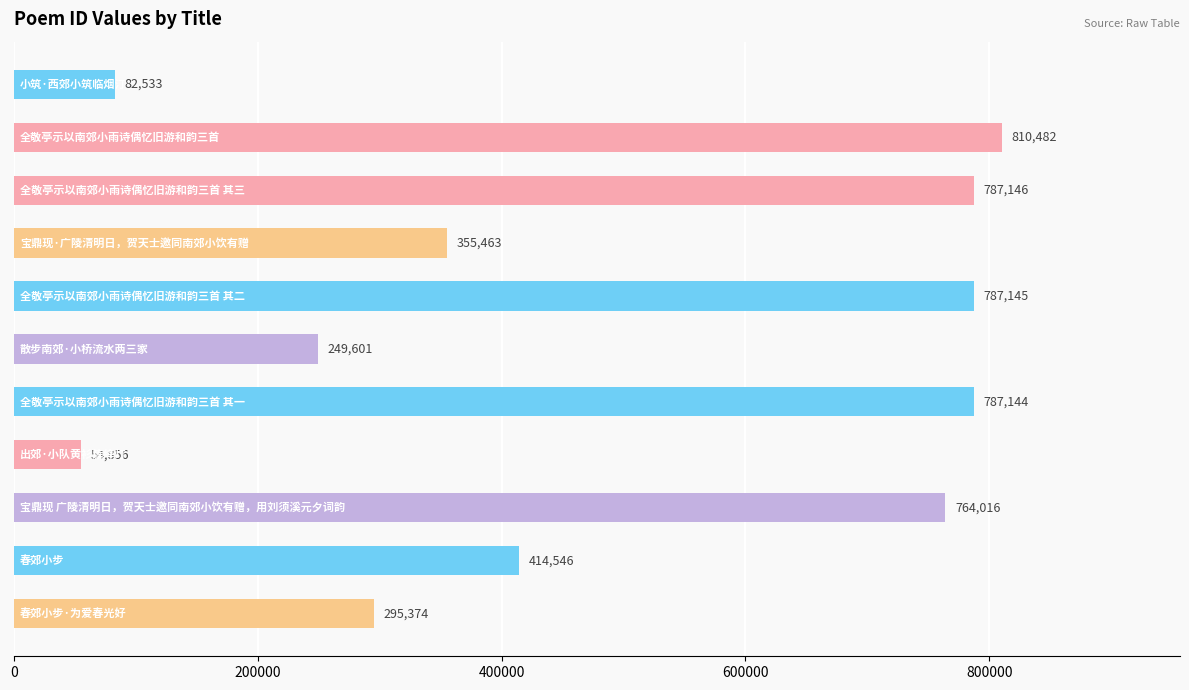

Count the number of categories in the chart.

11